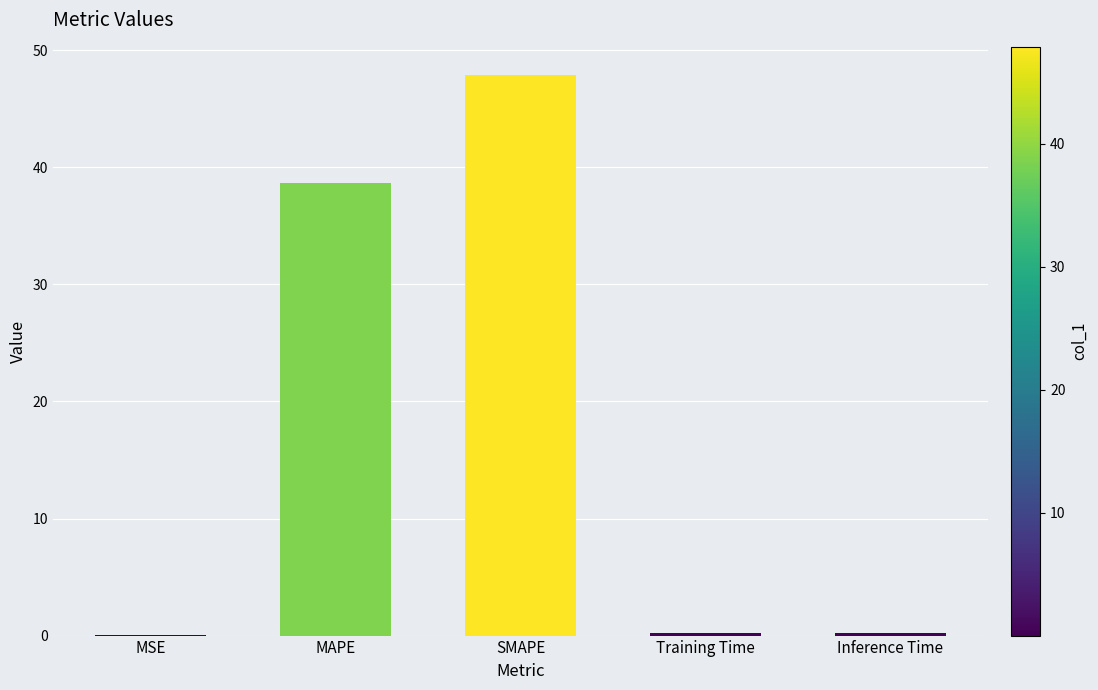

True or false: the data shows 0.2 at Training Time.

True